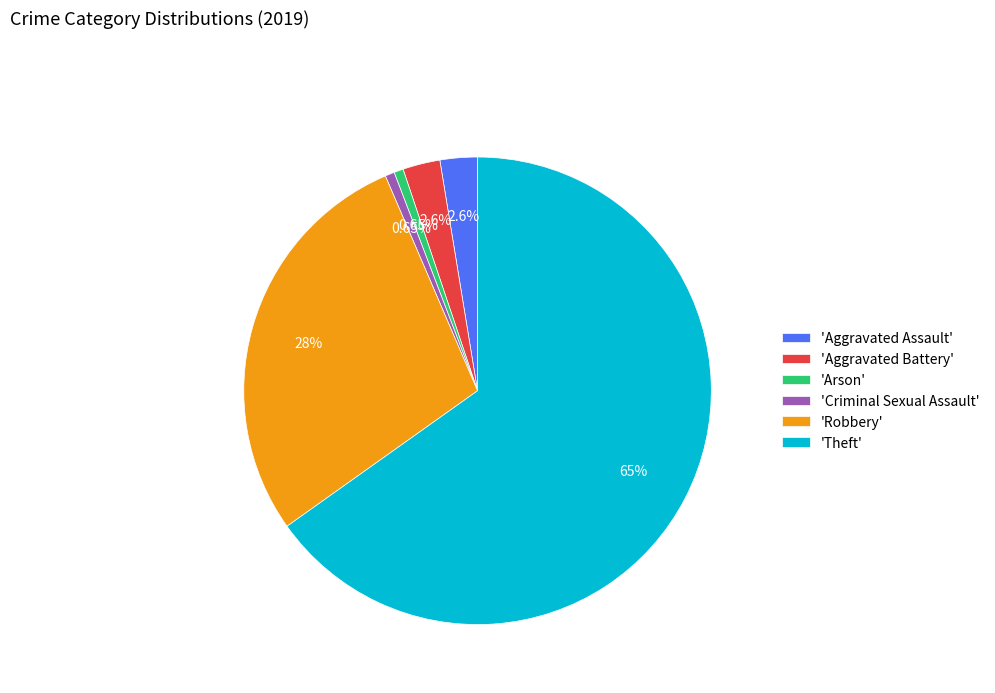

What is the largest slice in the pie chart?

'Theft'